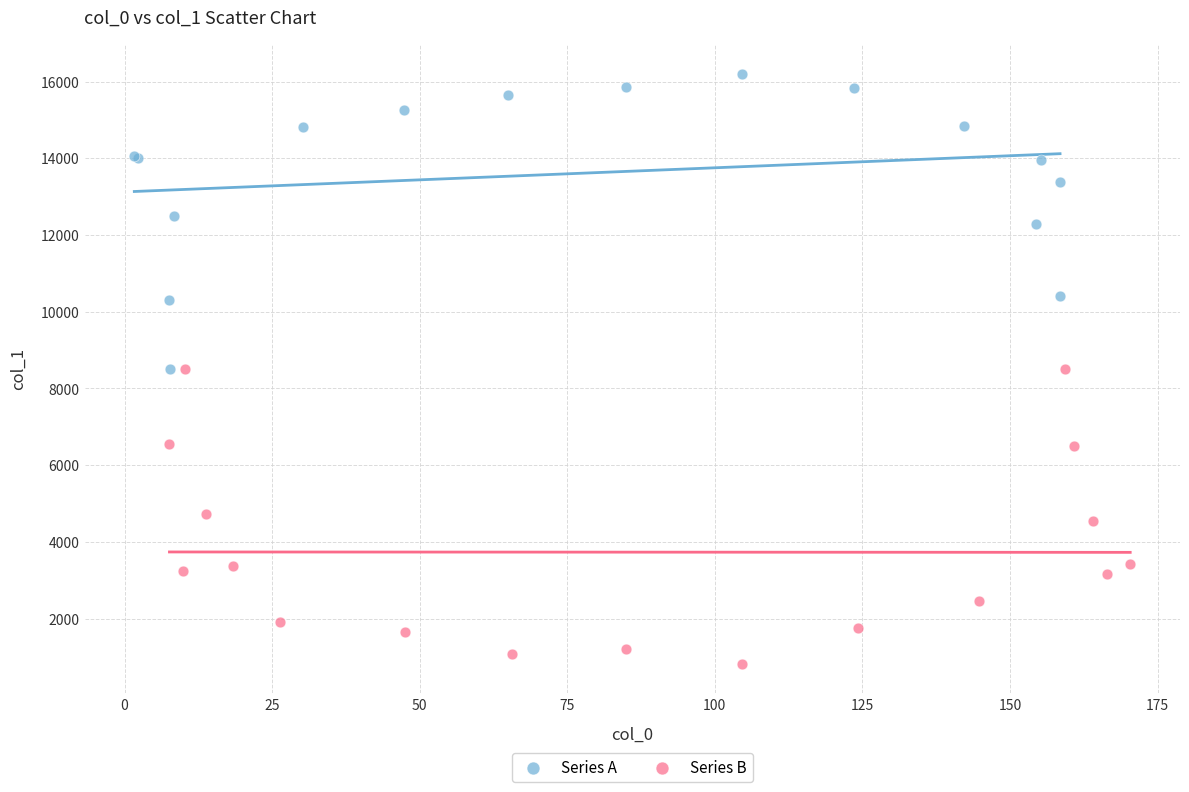

Which series contains the highest Y value?

Series A